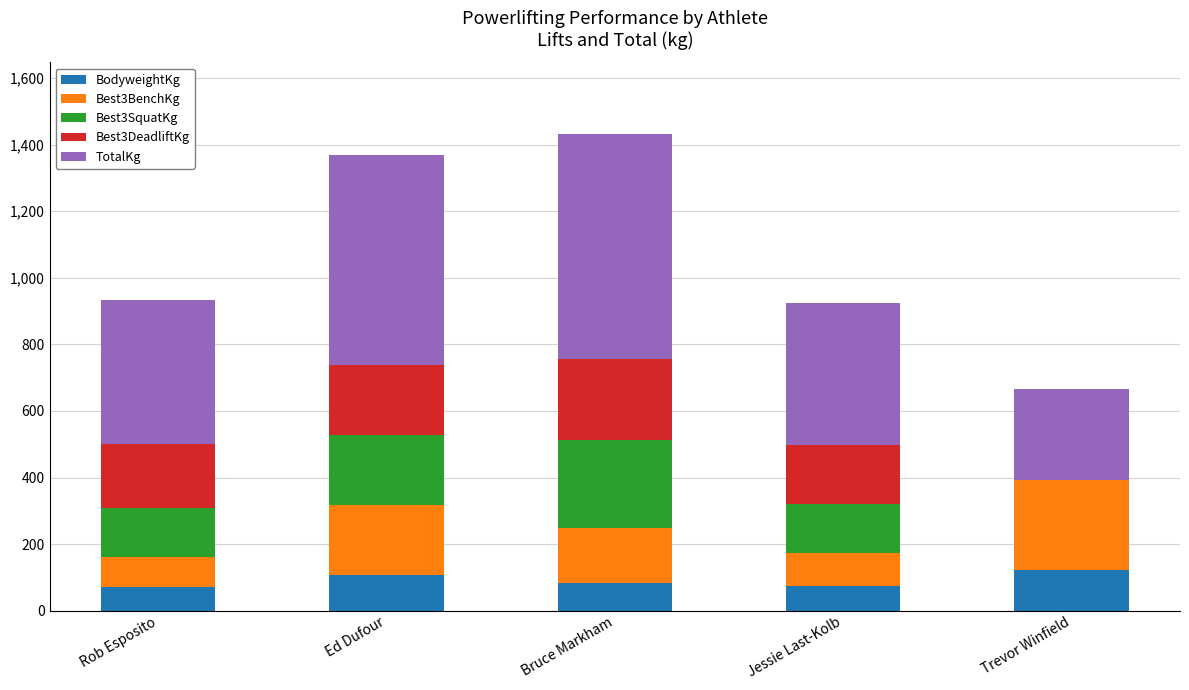

How many distinct data groups are displayed?

5